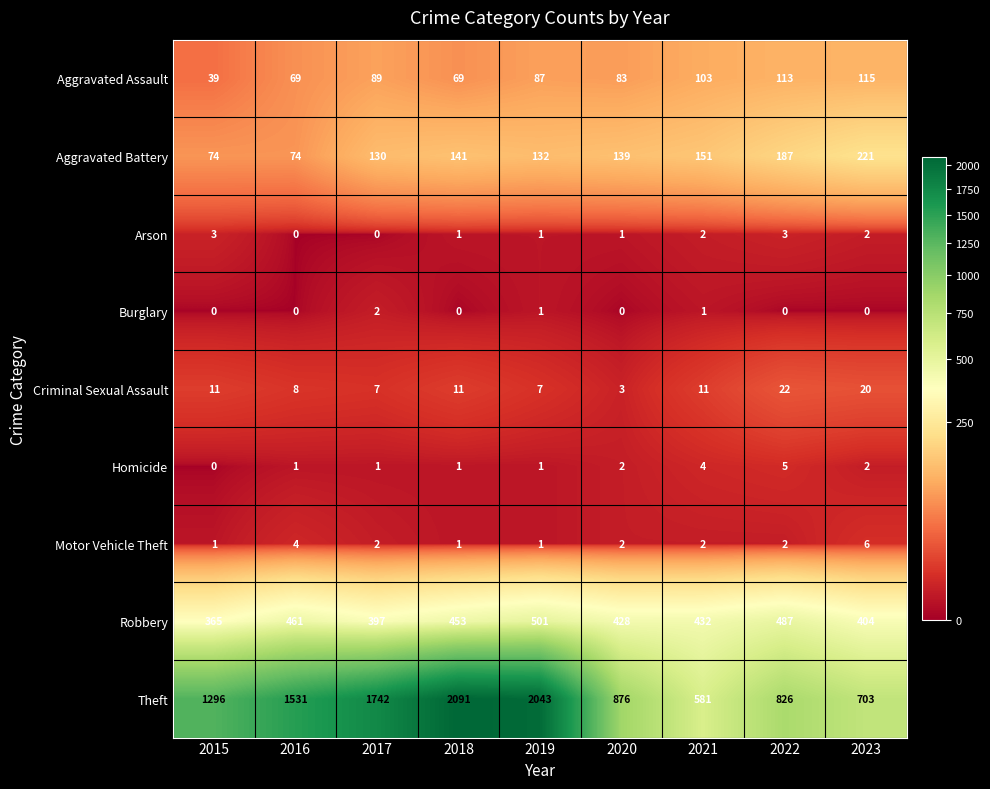

The value of Burglary at 2022 is 0. True or false?

True